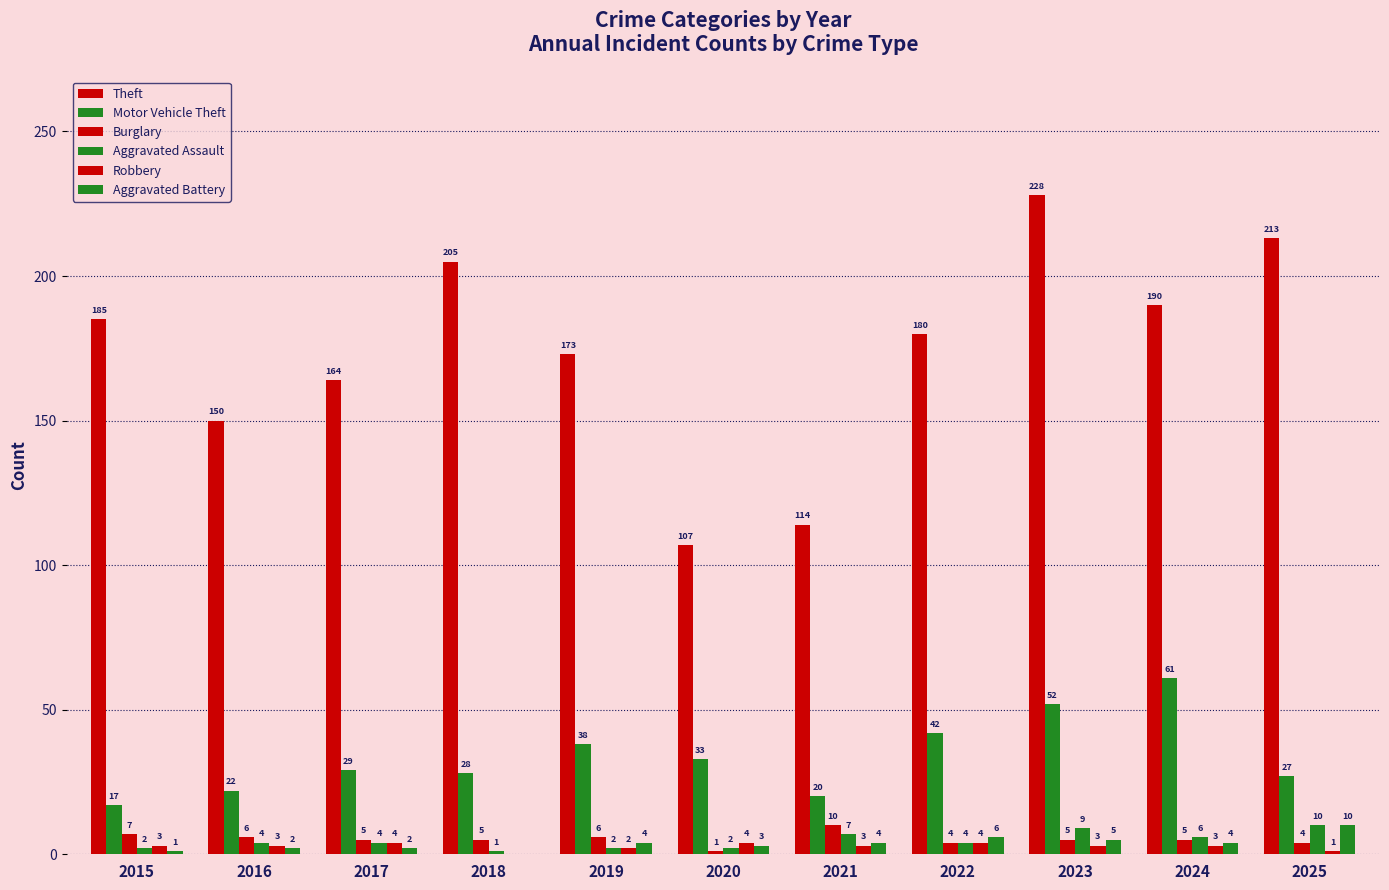

At which category is the sum across all series the highest?

2023